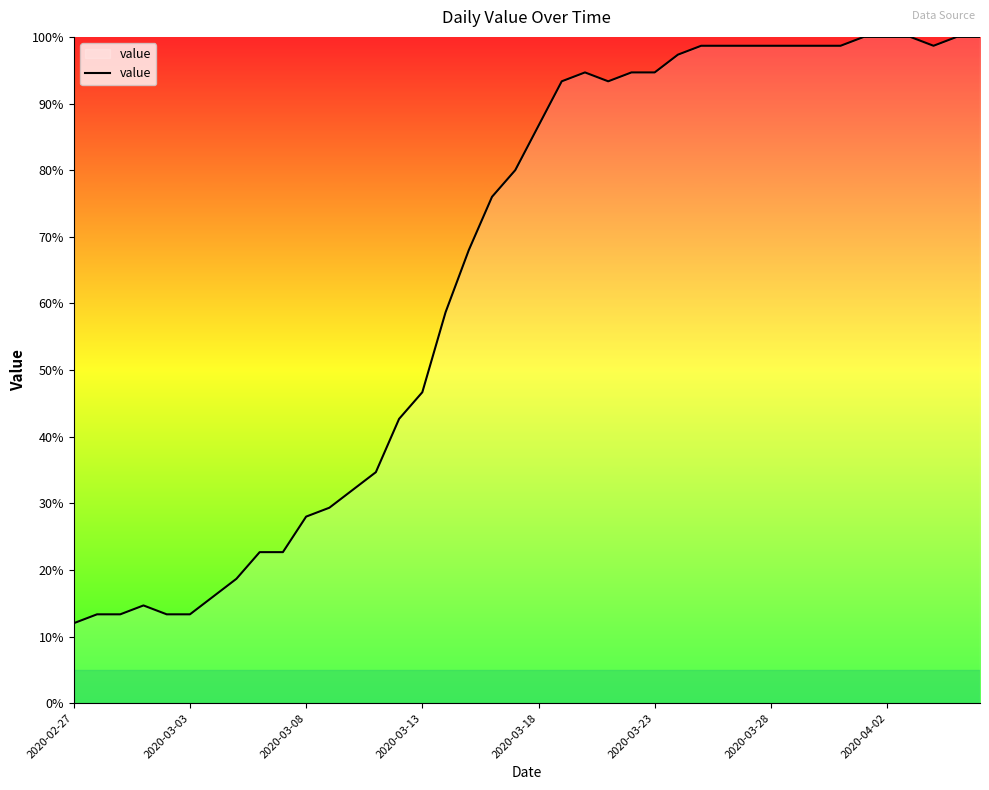

What is the difference between the maximum and minimum values?

88.0